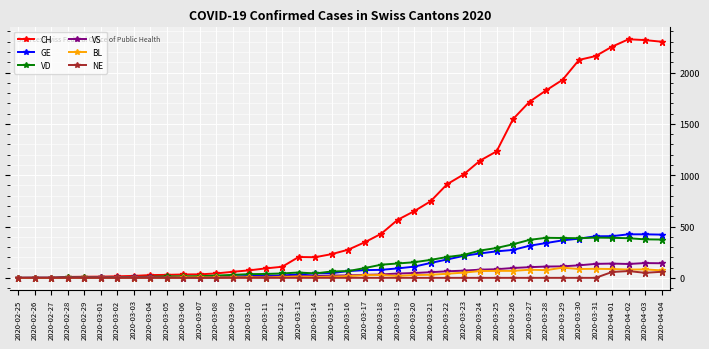

At how many categories does at least one series exceed 377?

18